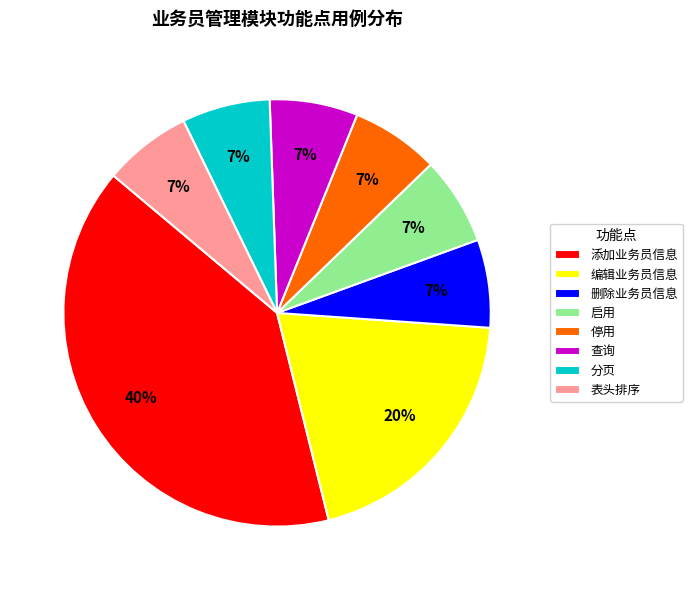

The 删除业务员信息 slice represents 12% of the pie. True or false?

False